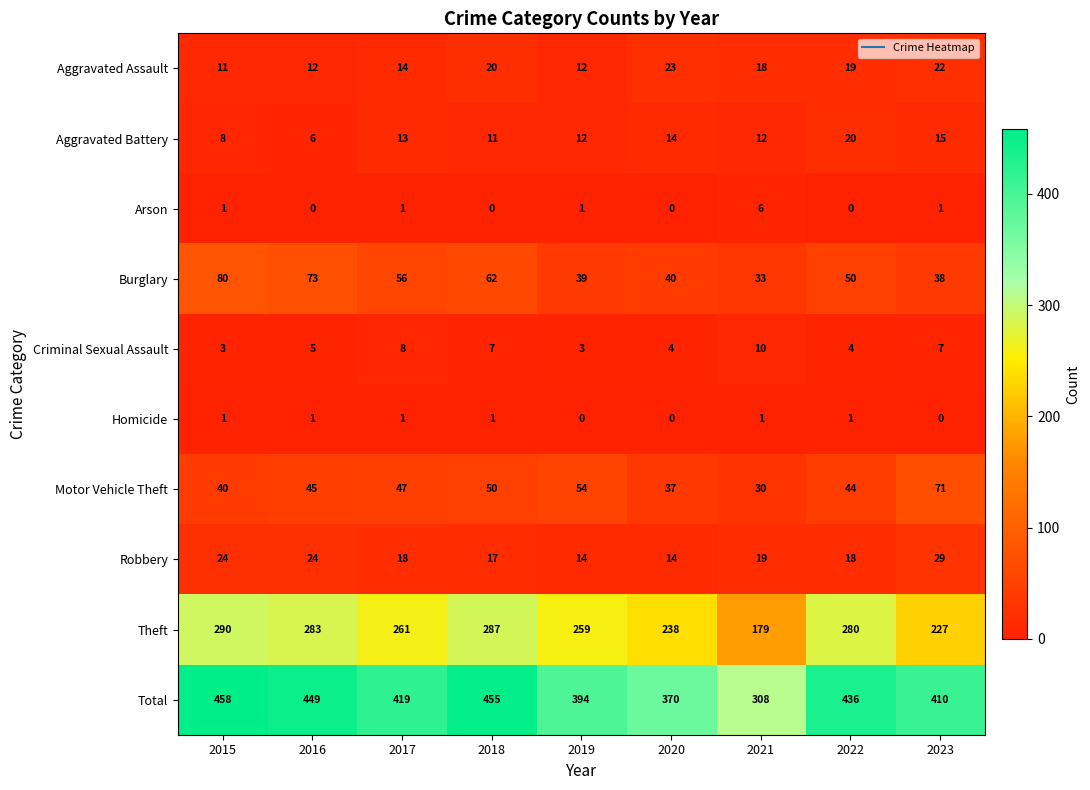

Where does the Burglary series first go above 50?

2015